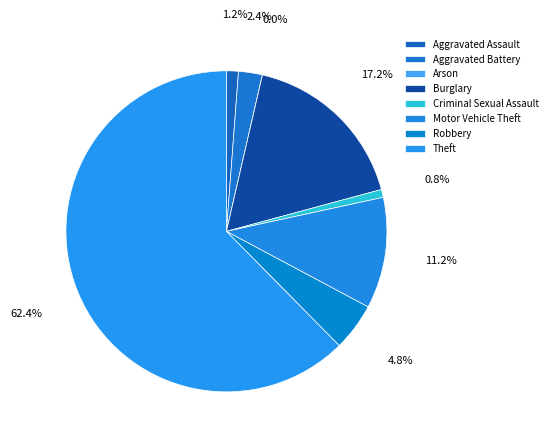

What portion of the pie excludes Arson?

100.0%